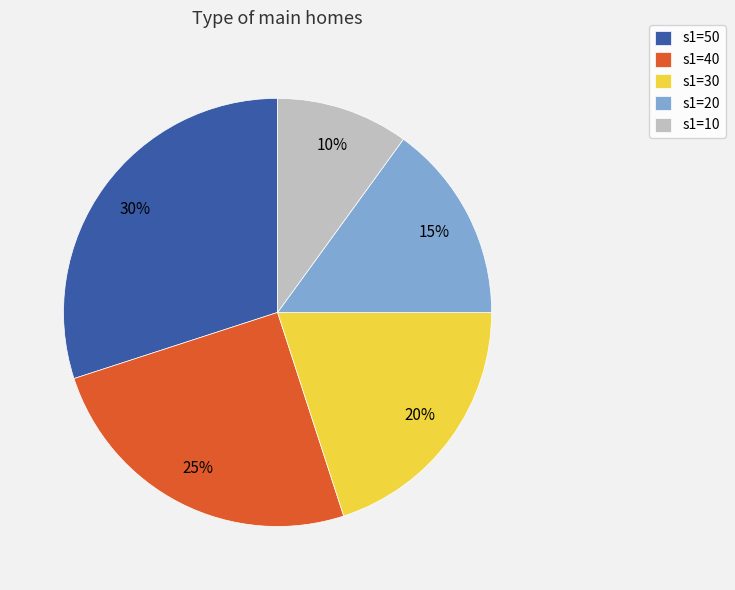

Is there any slice that represents more than half of the pie?

No